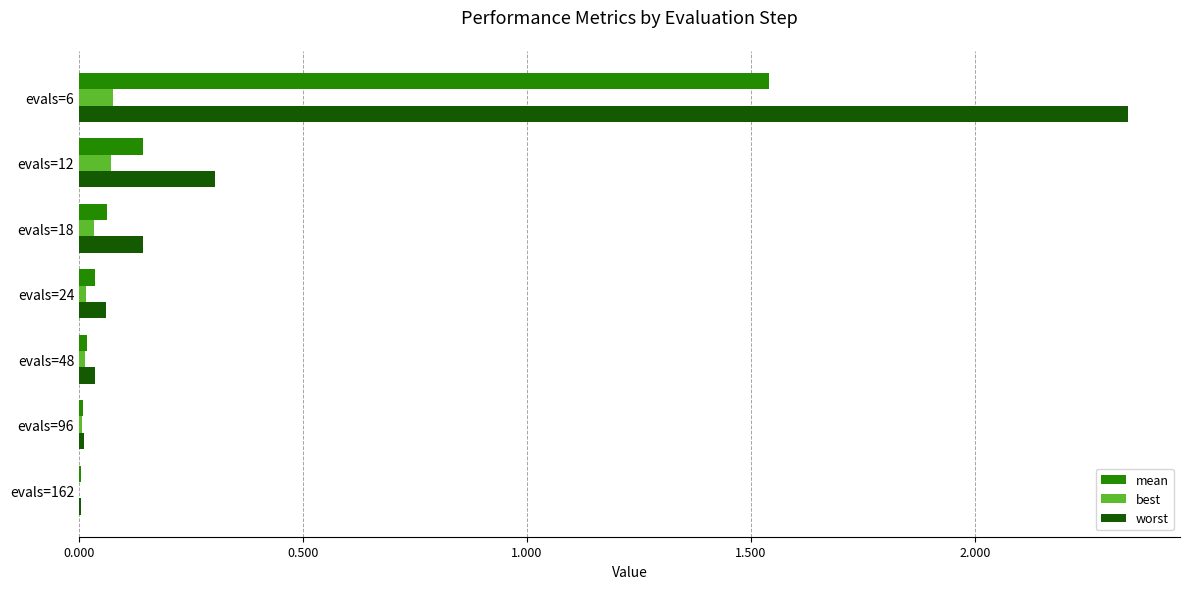

What is the total value across all series at evals=12?

0.5